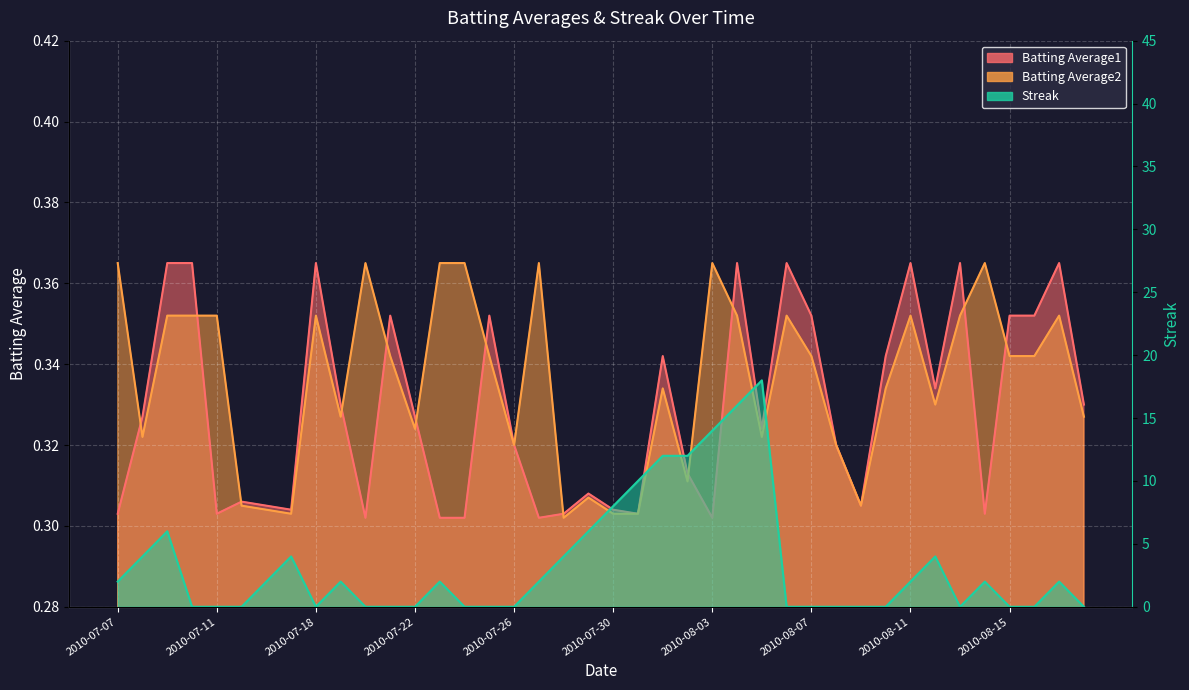

Count the number of categories in the chart.

40